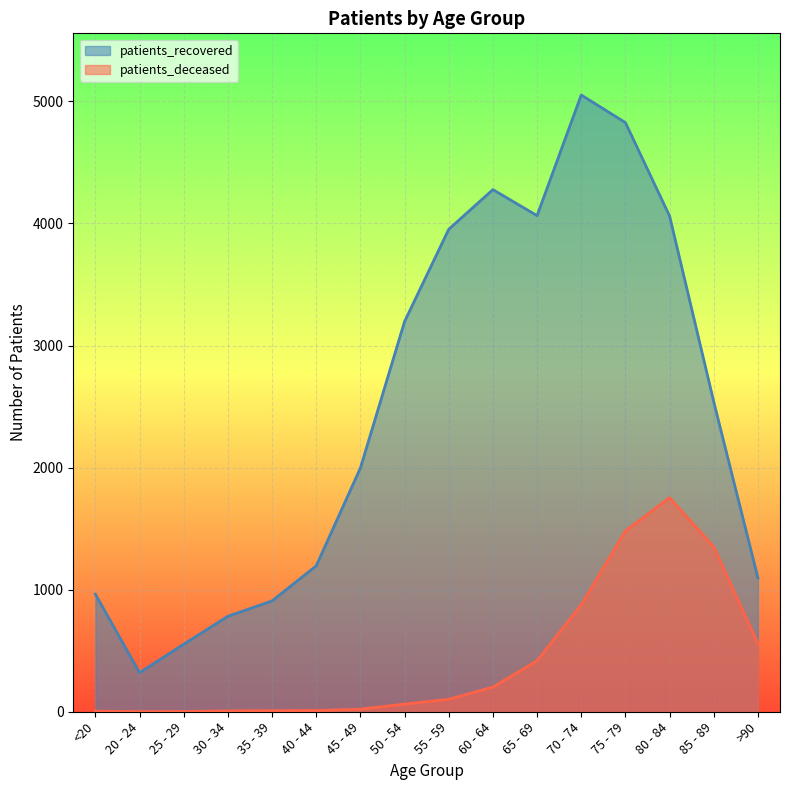

The value of patients_deceased at 60 - 64 is 136. True or false?

False